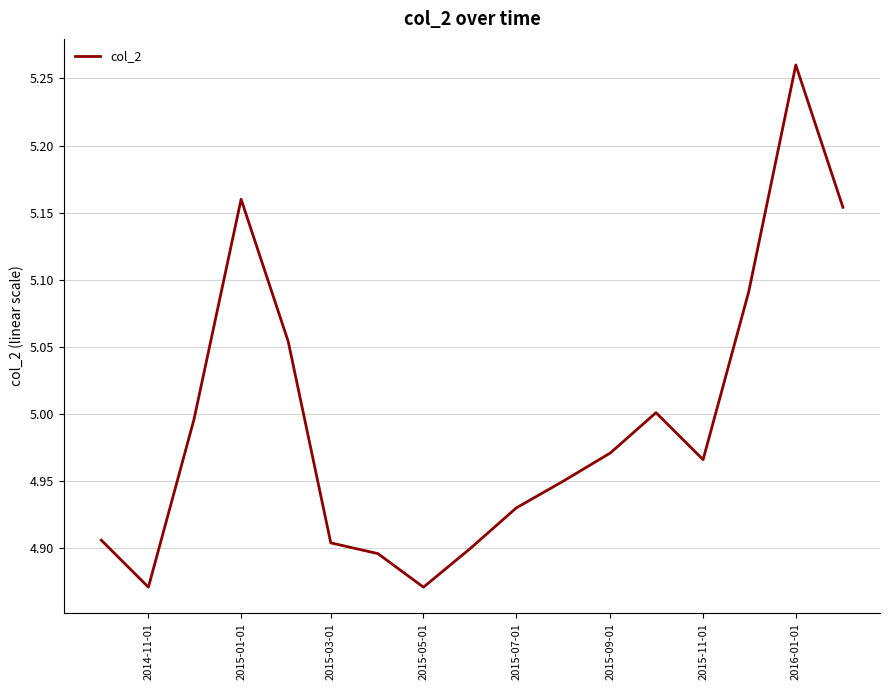

What is the difference between the maximum and minimum values?

0.4